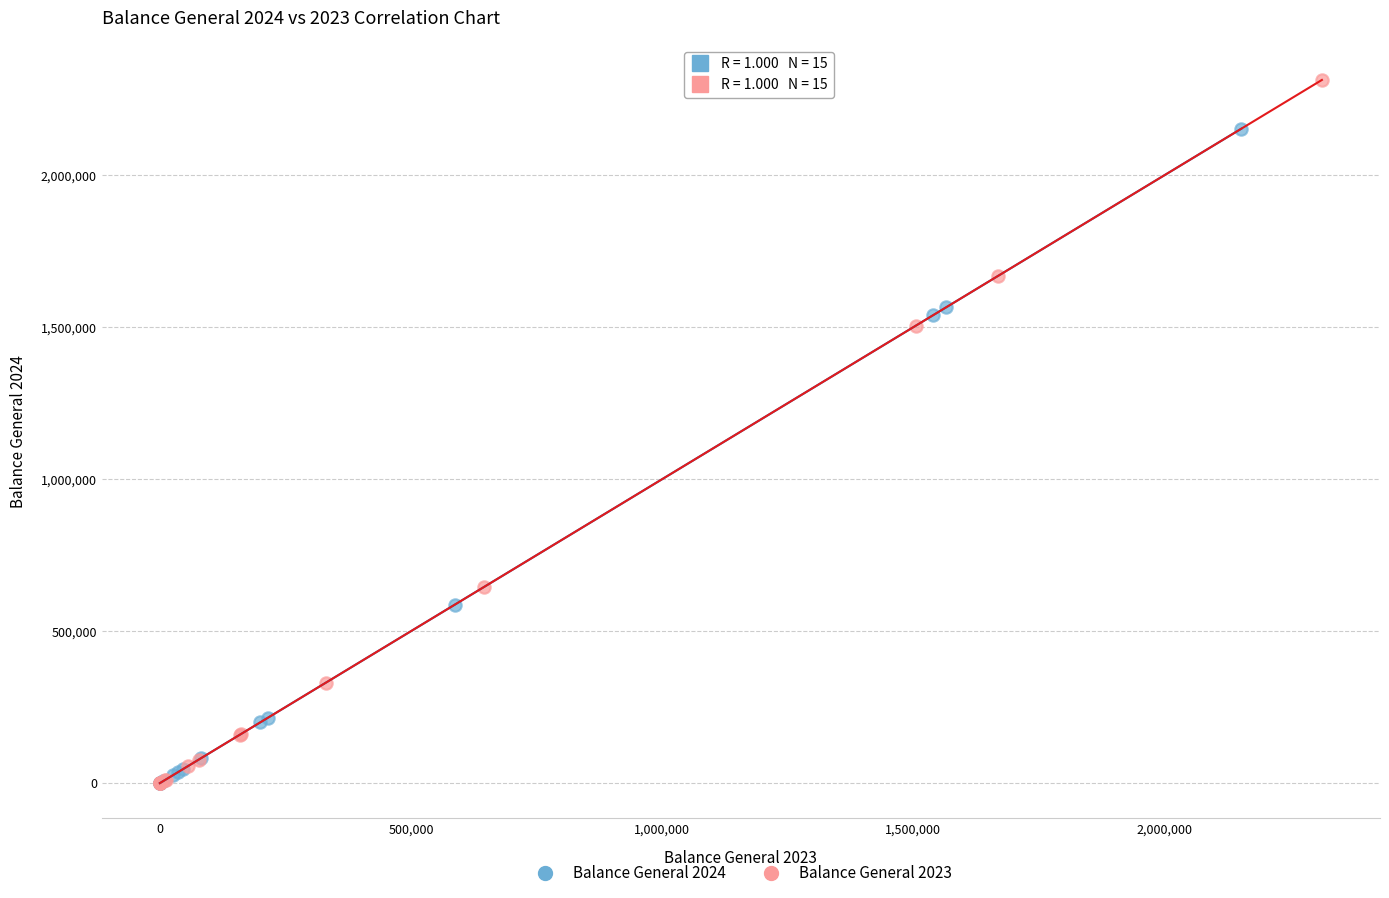

Which series reaches the maximum Y coordinate?

Balance General 2023